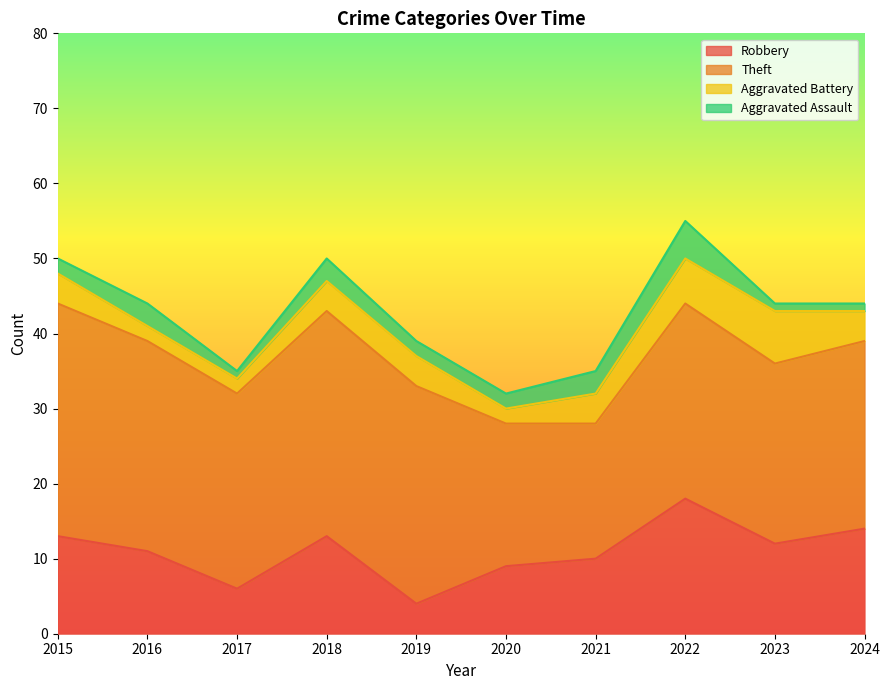

True or false: Robbery has a value of 13 at 2018.

True